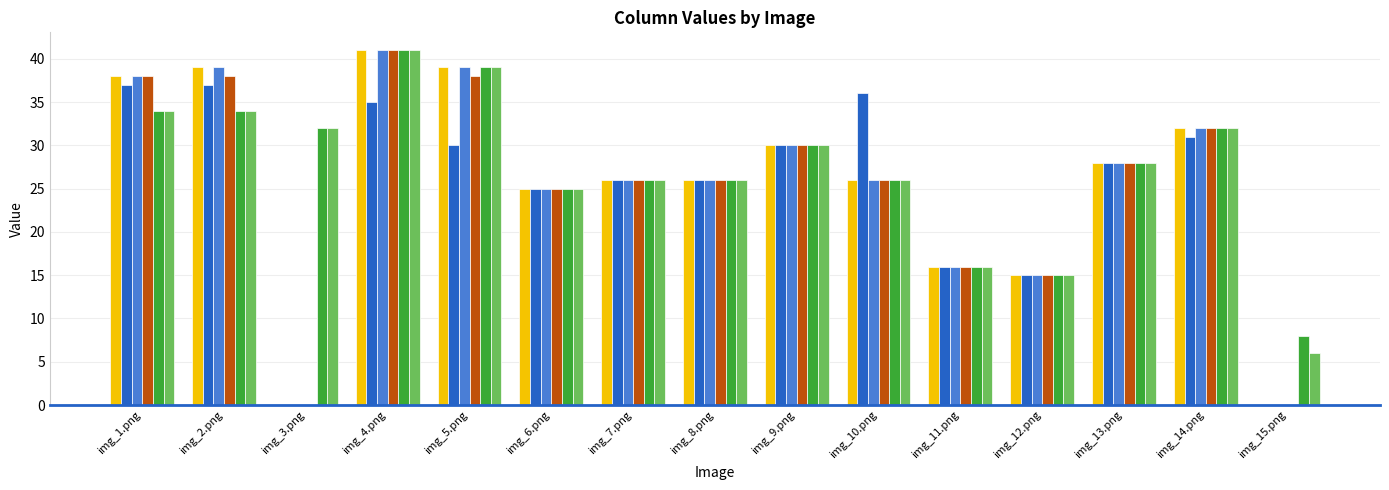

How many groups of bars are there?

15